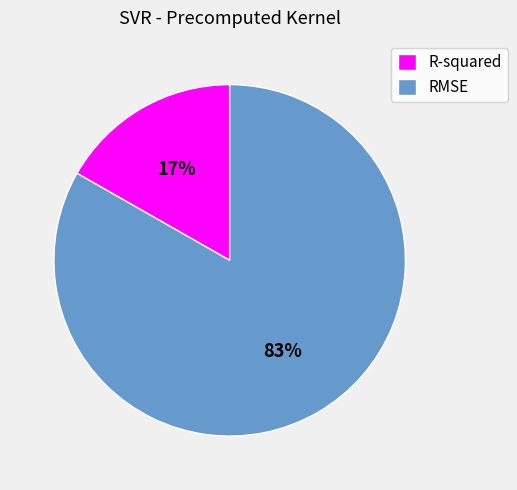

Do R-squared and RMSE together represent more than half of the pie?

Yes